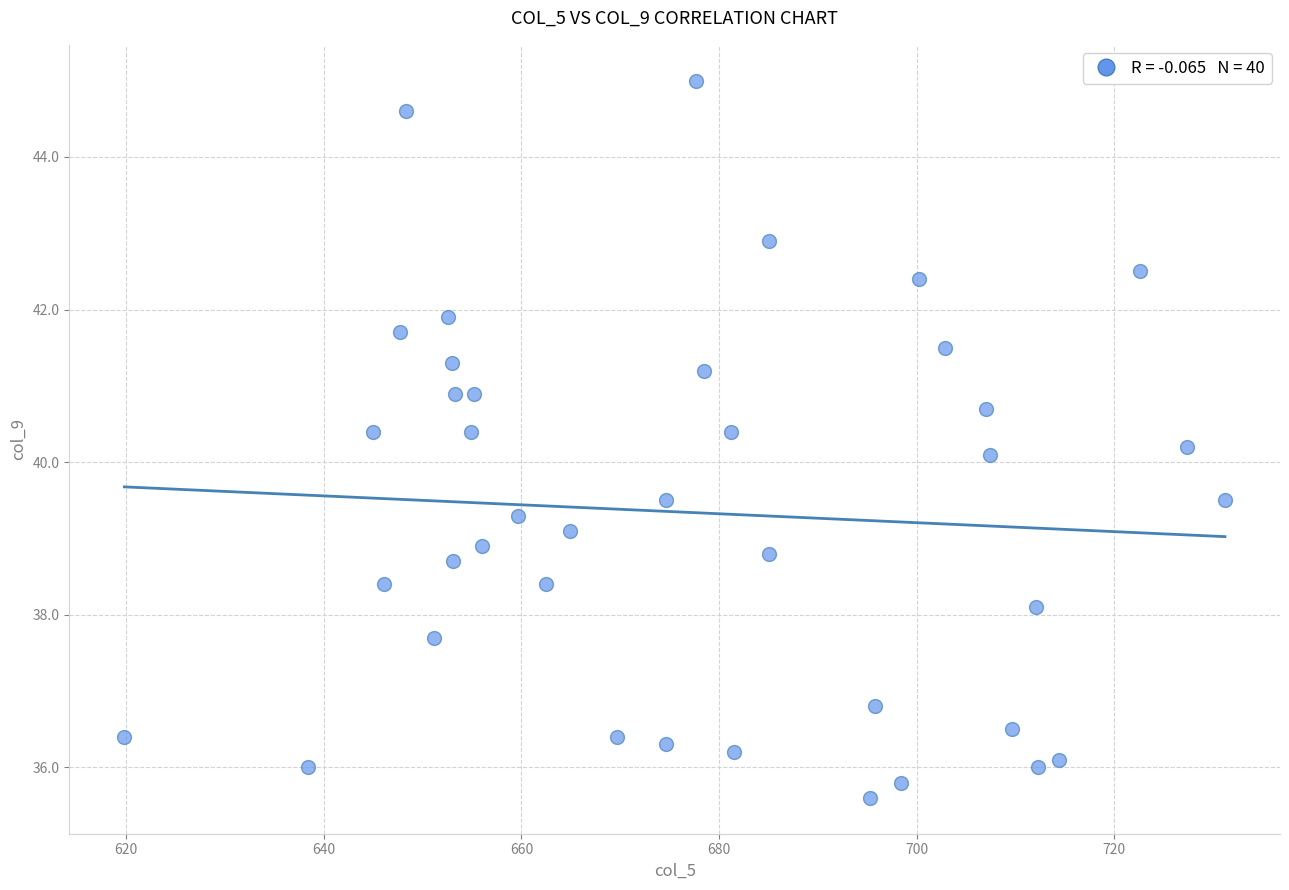

What is the range of X values (max minus min)?

111.4